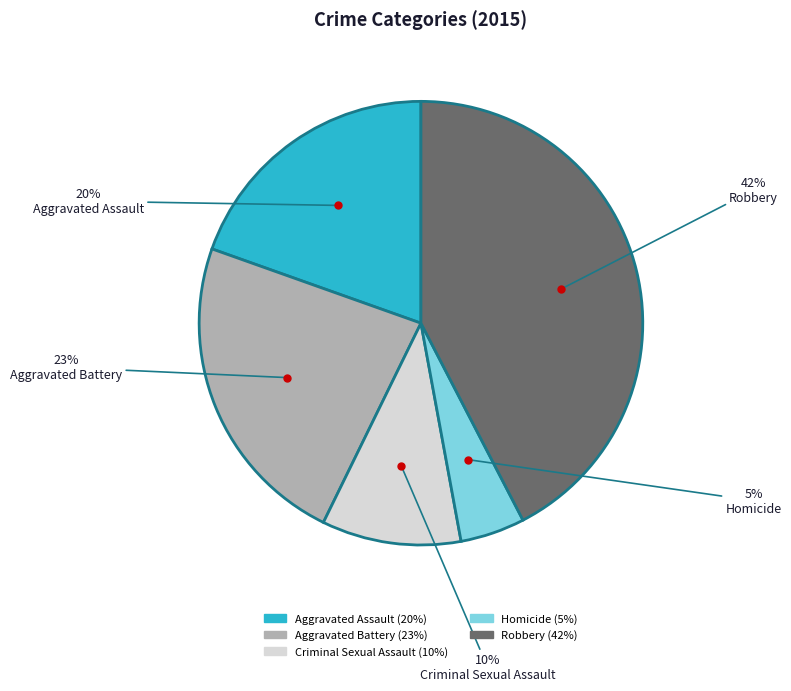

Is the sum of Aggravated Assault and Homicide greater than half?

No